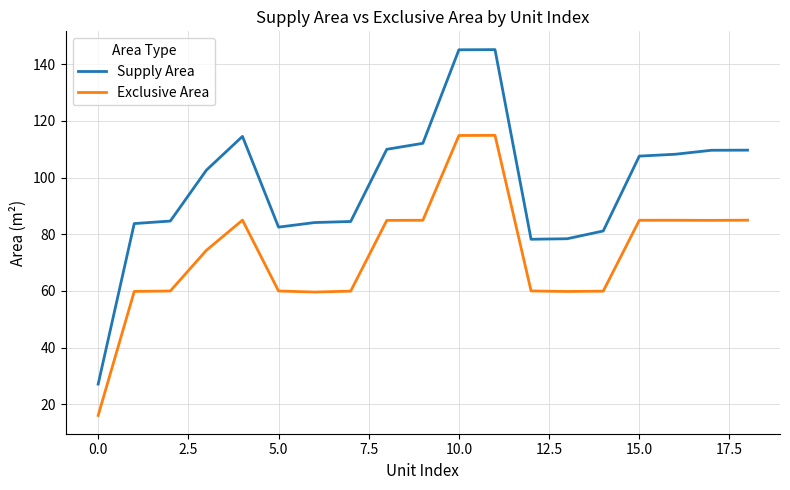

What is the maximum value shown in the chart?

145.2